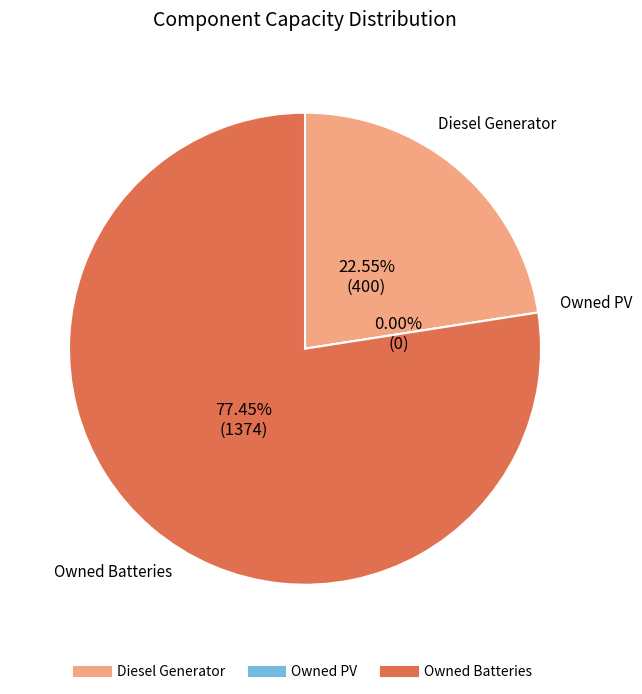

Rank the categories by value from lowest to highest.

Owned PV, Diesel Generator, Owned Batteries